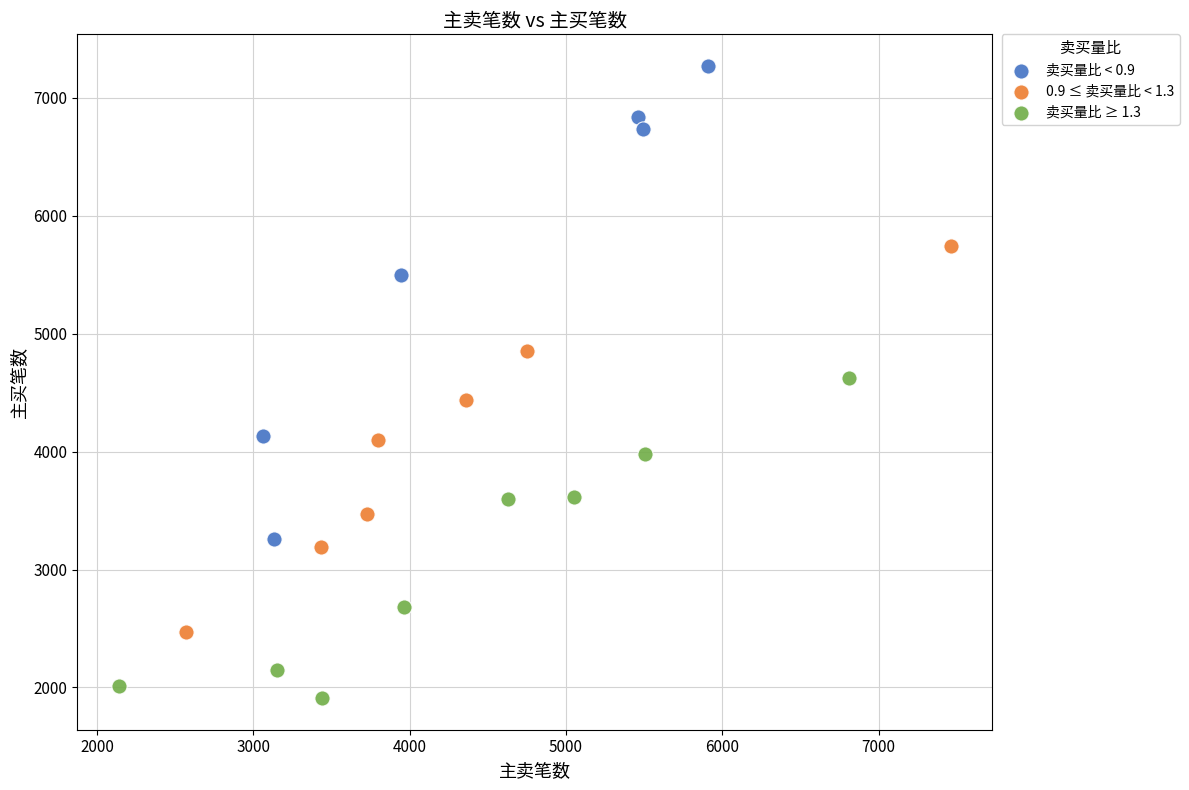

Which series reaches the minimum Y coordinate?

卖买量比 ≥ 1.3